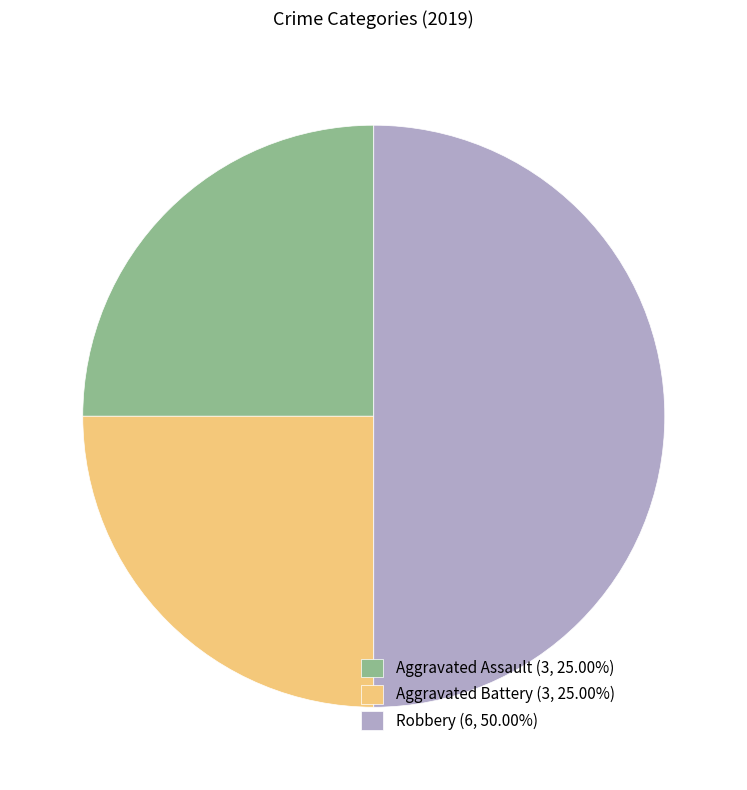

What is the ratio of the value at Aggravated Battery (3, 25.00%) to the value at Aggravated Assault (3, 25.00%)?

1.0